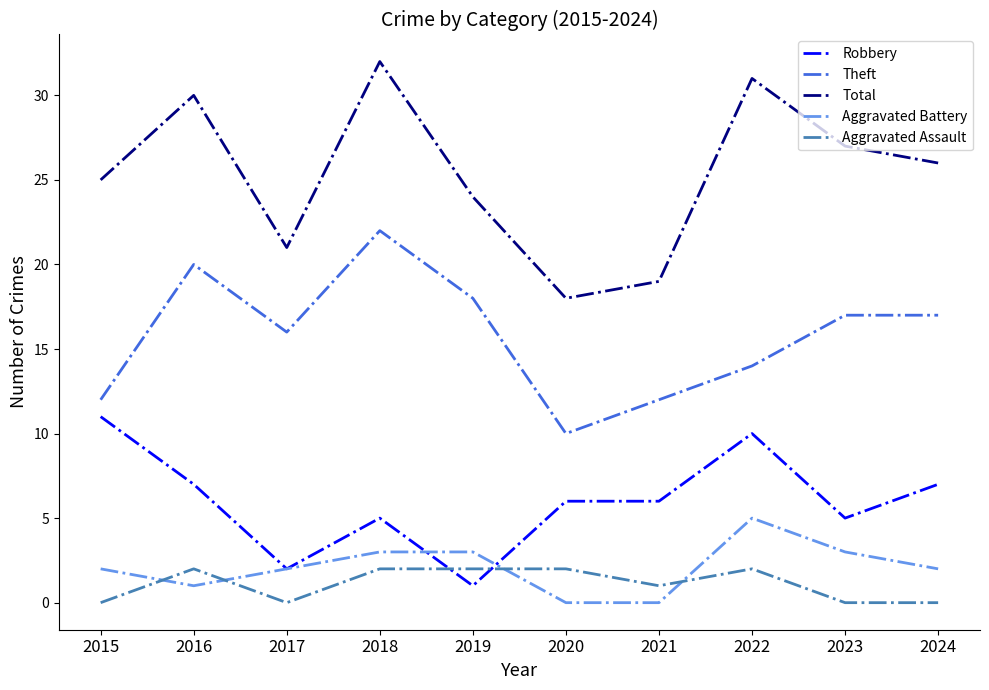

Reading left to right, extract all data points from this chart.

Robbery: 11	7	2	5	1	6	6	10	5	7
Theft: 12	20	16	22	18	10	12	14	17	17
Total: 25	30	21	32	24	18	19	31	27	26
Aggravated Battery: 2	1	2	3	3	0	0	5	3	2
Aggravated Assault: 0	2	0	2	2	2	1	2	0	0